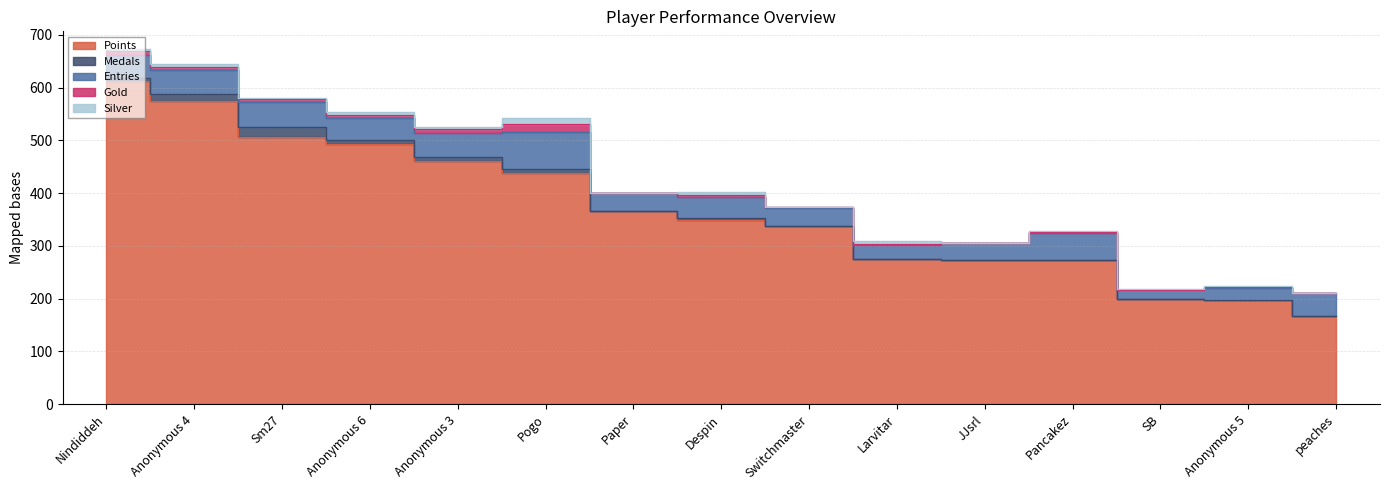

List the labels in order of Medals value, smallest first.

Paper, Switchmaster, Larvitar, JJsrl, Pancakez, SB, Anonymous 5, peaches, Despin, Nindiddeh, Anonymous 6, Pogo, Anonymous 3, Anonymous 4, Sm27